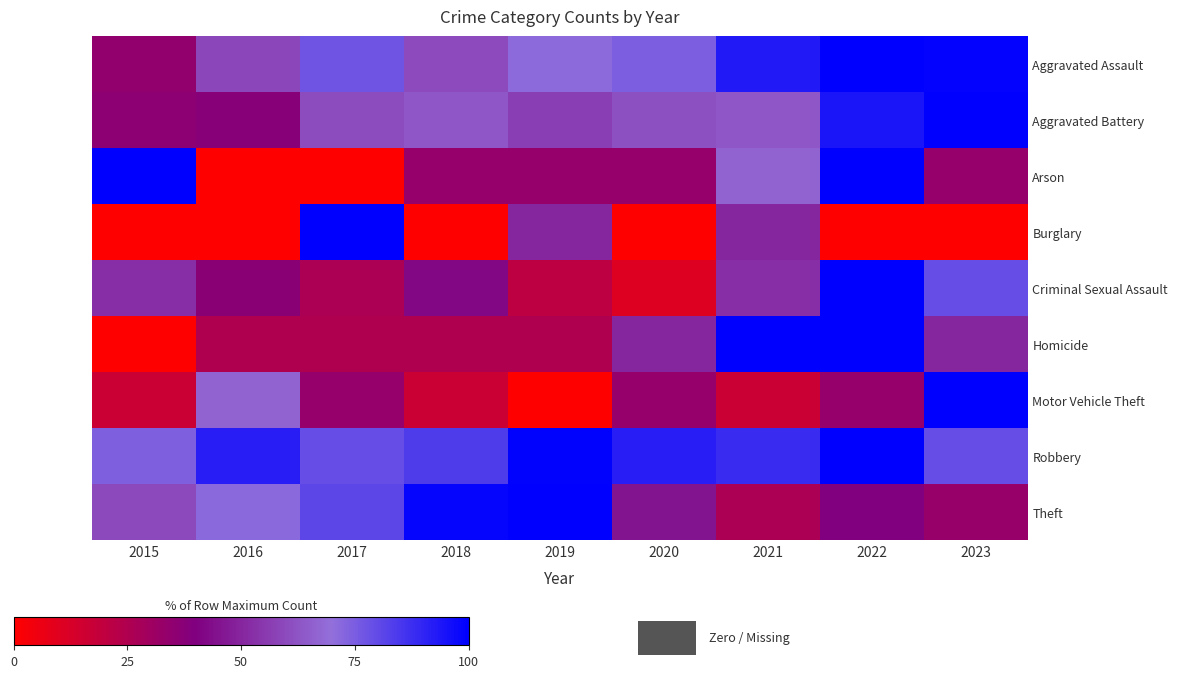

At how many categories does at least one series exceed 82?

9